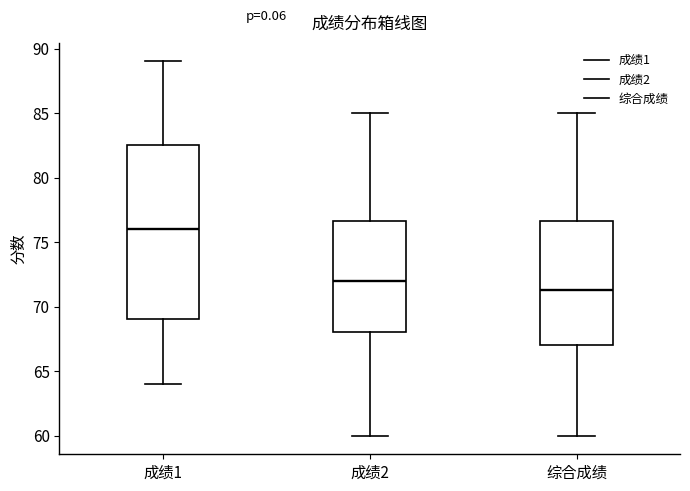

Where is the lower edge of the box for 综合成绩 on the y-axis? The values are not printed on the chart, so give them approximately, as read against the axis.

67.0